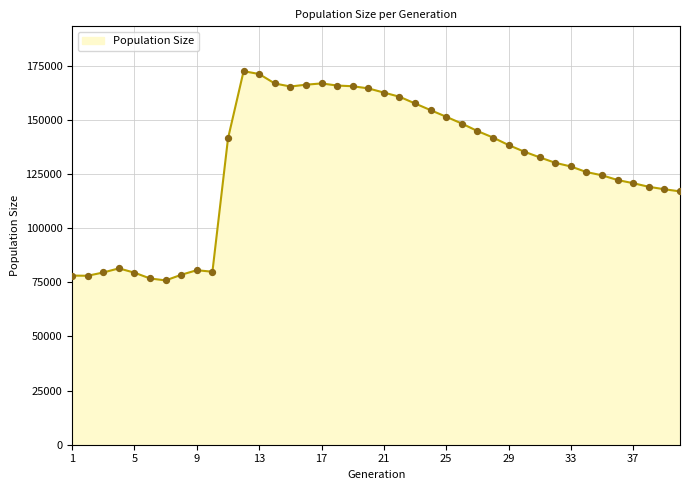

What is the smallest value displayed?

75893